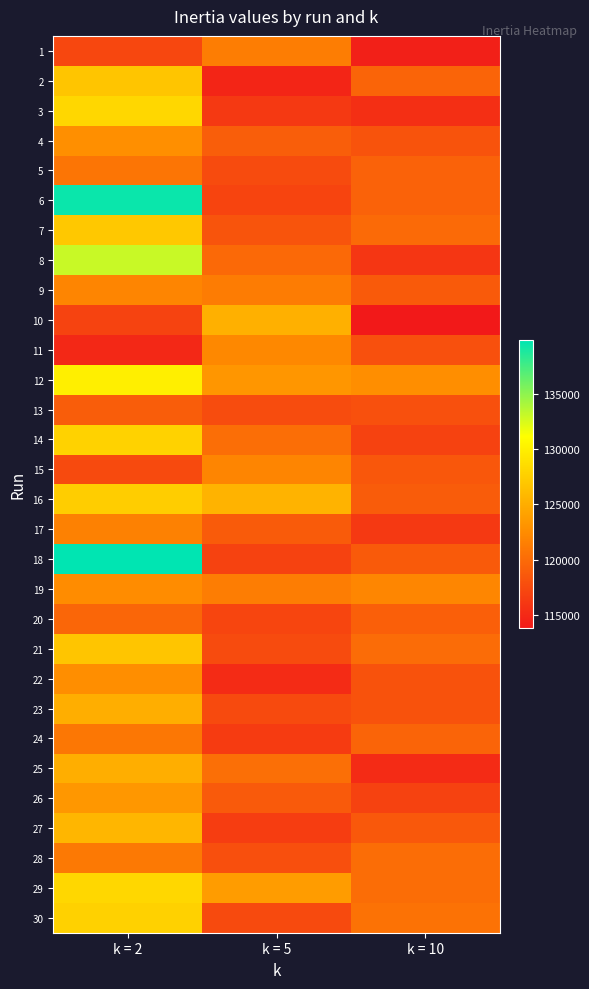

Which has a higher value, k = 10 or k = 5?

k = 5